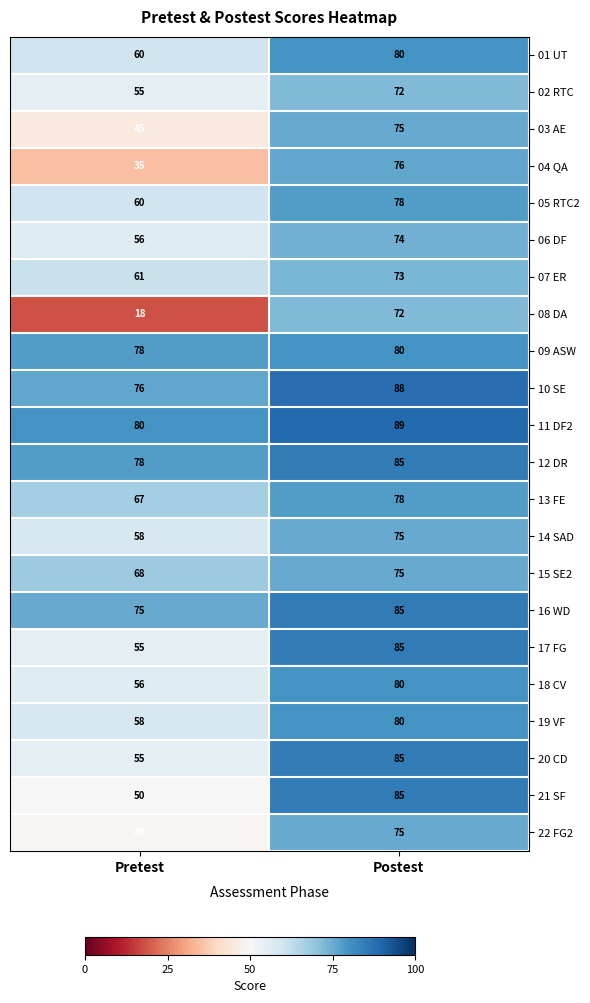

What is the average value of the 03 AE series?

60